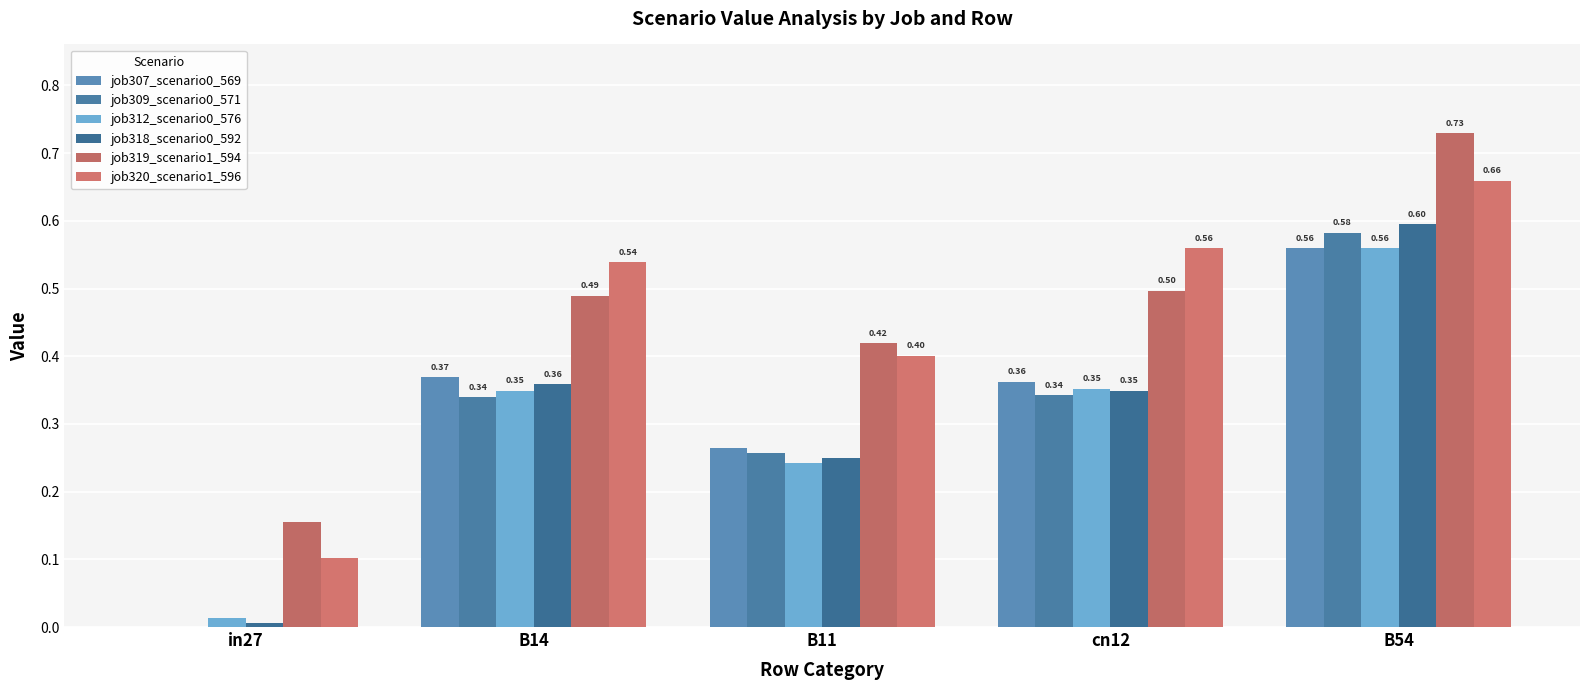

What is the total value across all series at in27?

0.3